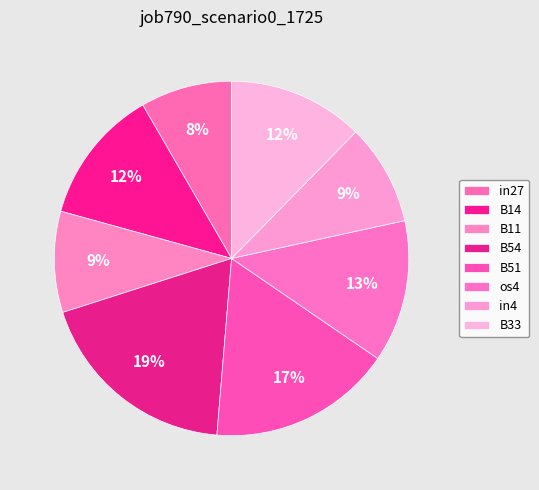

How many slices are in this pie chart?

8